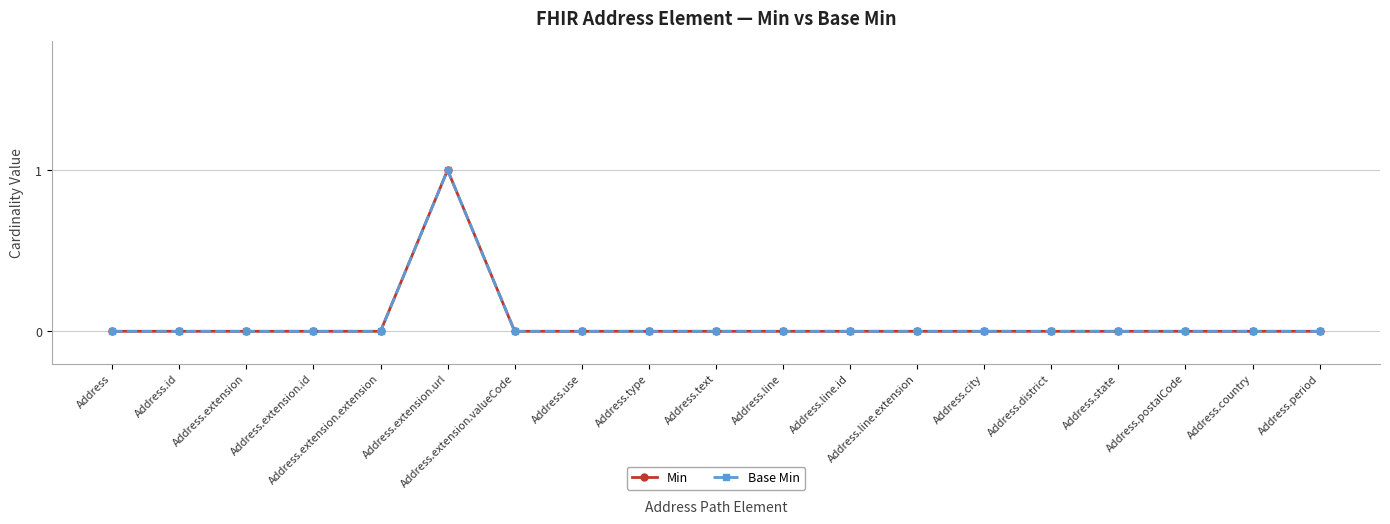

Rank the categories by Base Min value from lowest to highest.

Address, Address.id, Address.extension, Address.extension.id, Address.extension.extension, Address.extension.valueCode, Address.use, Address.type, Address.text, Address.line, Address.line.id, Address.line.extension, Address.city, Address.district, Address.state, Address.postalCode, Address.country, Address.period, Address.extension.url